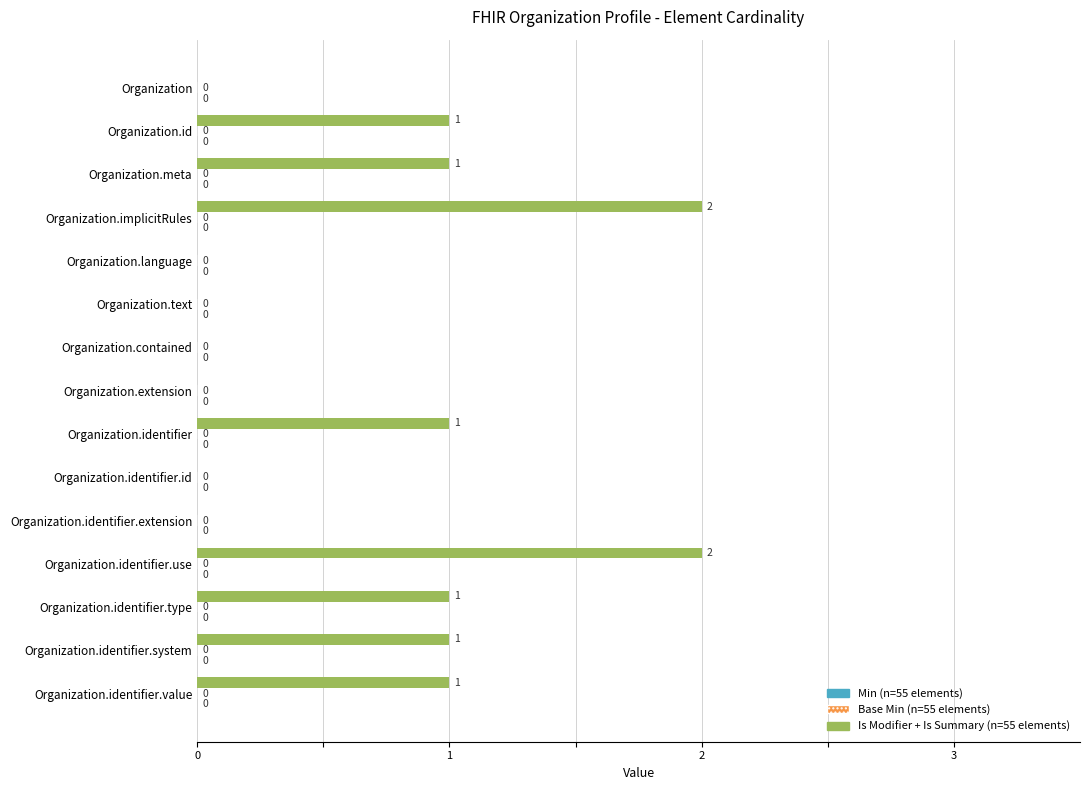

Between Organization.id and Organization, which is larger?

Organization.id